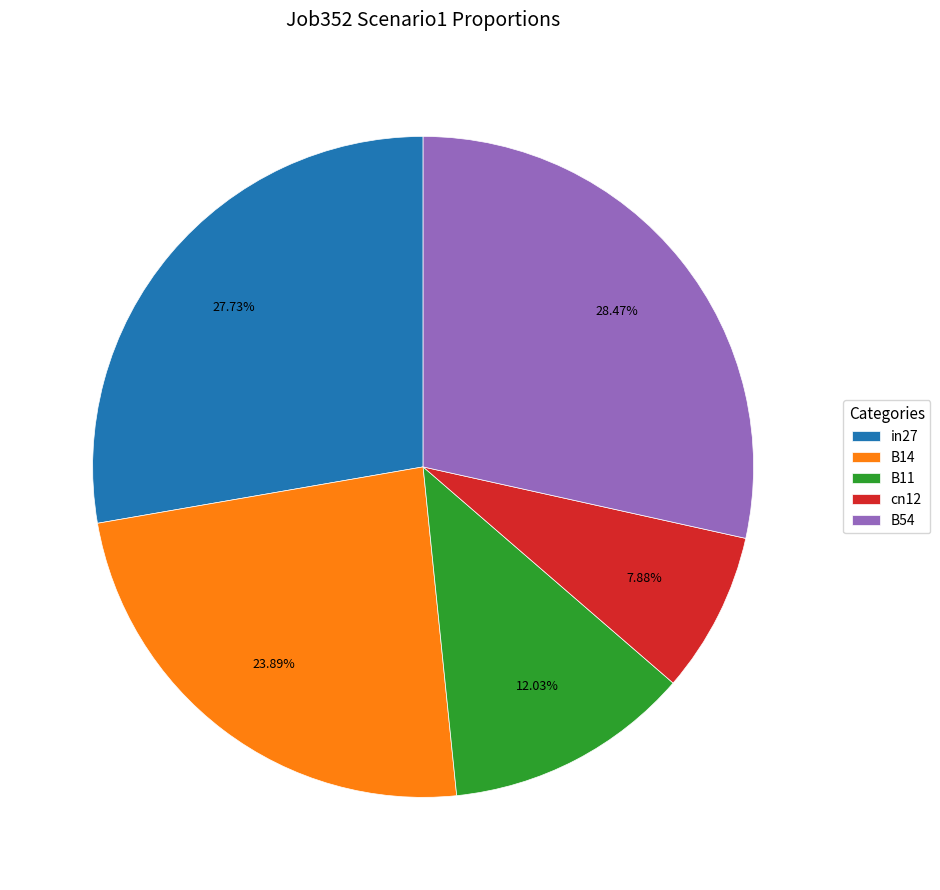

Is there any slice that represents more than half of the pie?

No